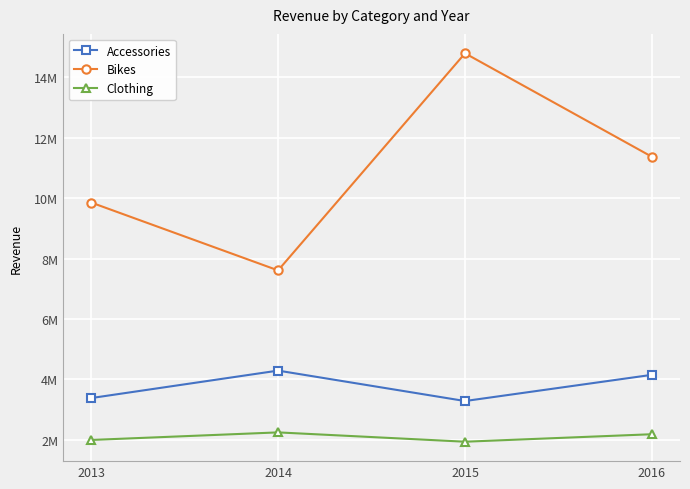

What is the difference between the maximum and minimum values in the Accessories series?

1007638